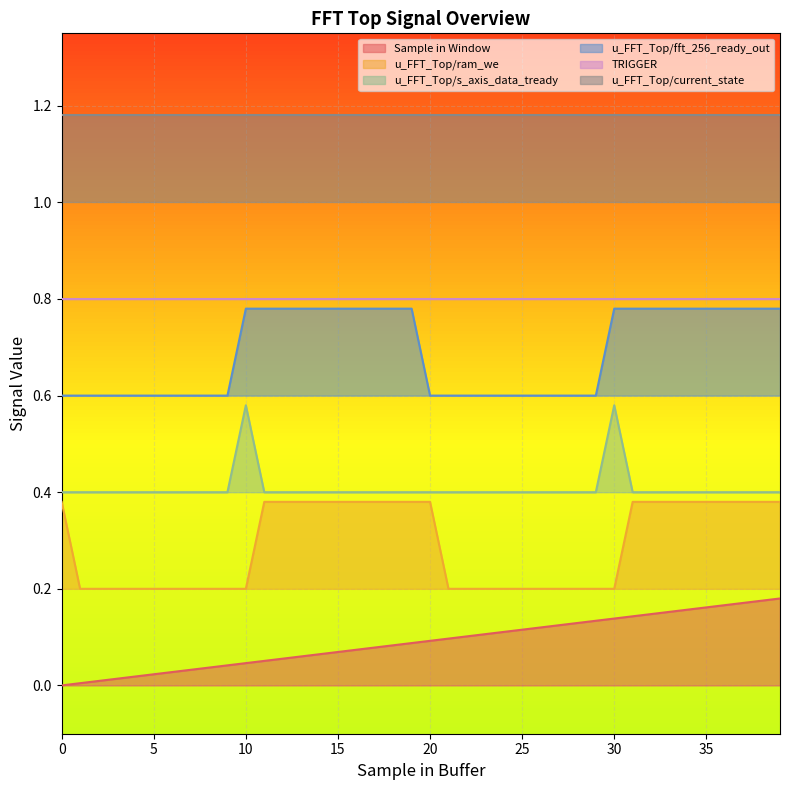

True or false: u_FFT_Top/fft_256_ready_out and u_FFT_Top/ram_we cross at least once.

False